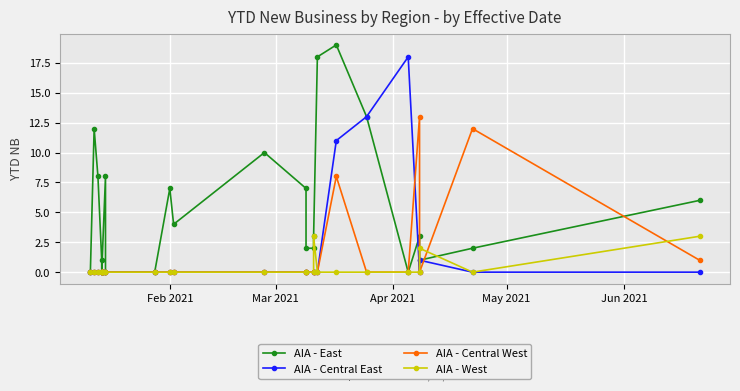

True or false: AIA - Central West and AIA - East cross at least once.

True